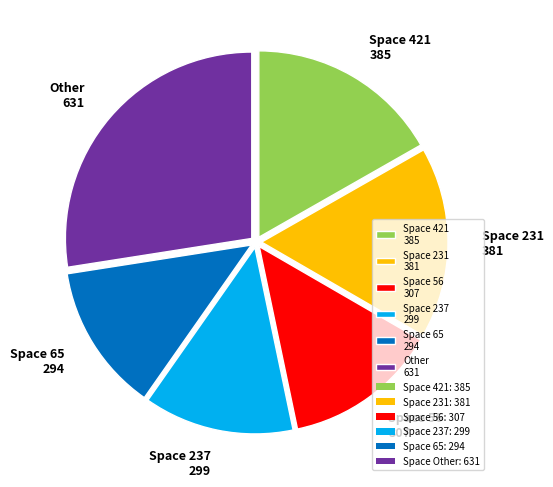

Combined, do Other 631 and Space 56 307 account for over 50%?

No